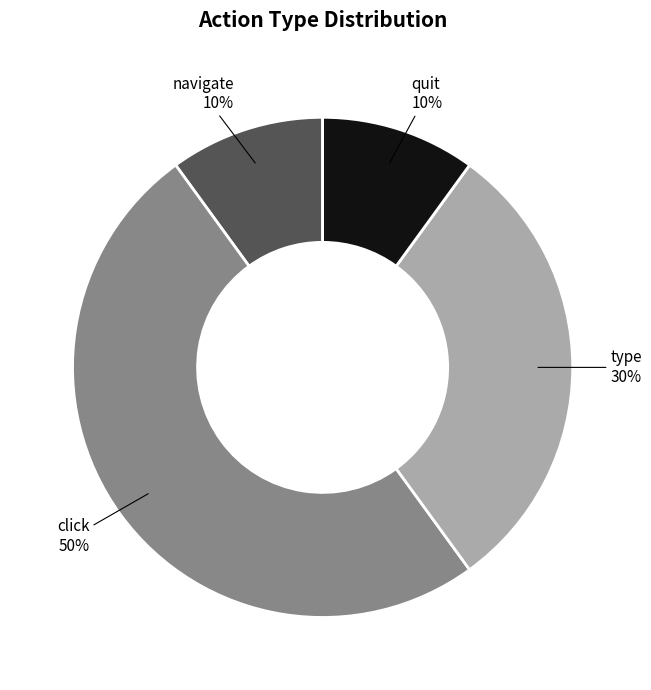

To the nearest percent, what is the difference between the largest and smallest slice percentages?

40%